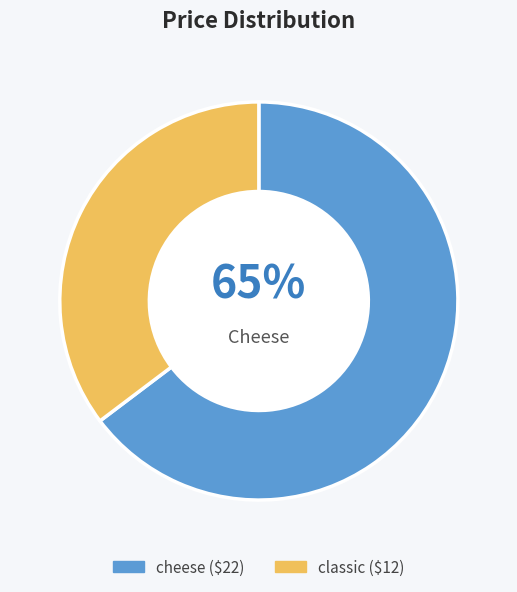

How many segments does this pie chart have?

2